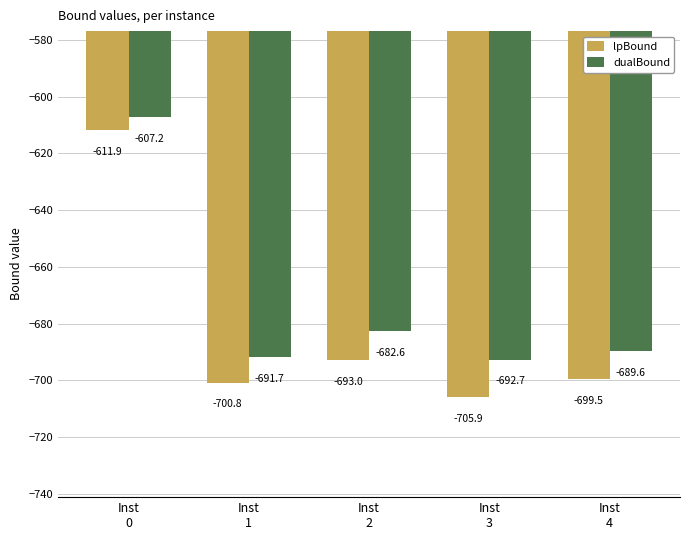

How many data points does each series have?

5